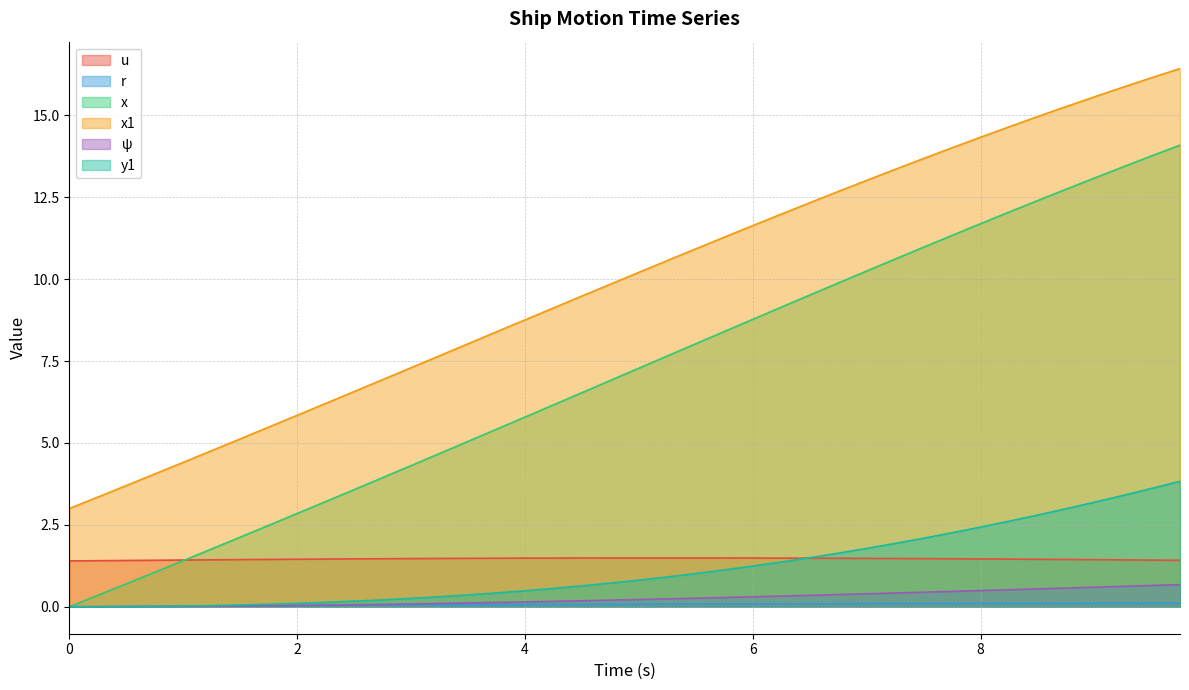

Which series has the widest spread of values?

x